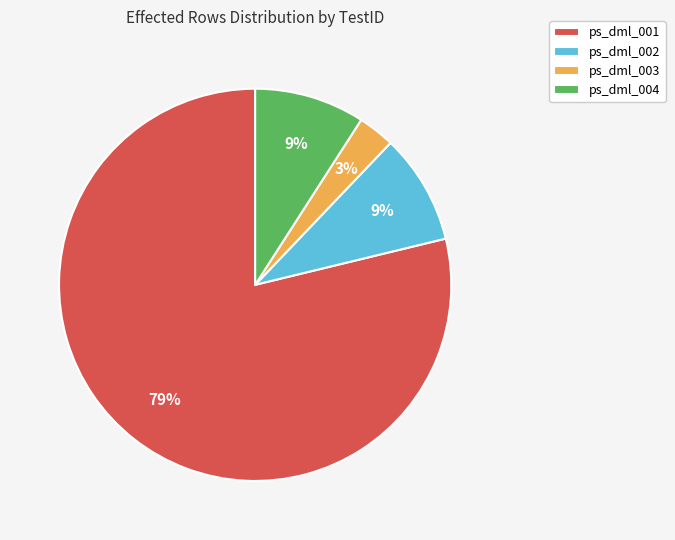

Which has a higher value, ps_dml_002 or ps_dml_001?

ps_dml_001